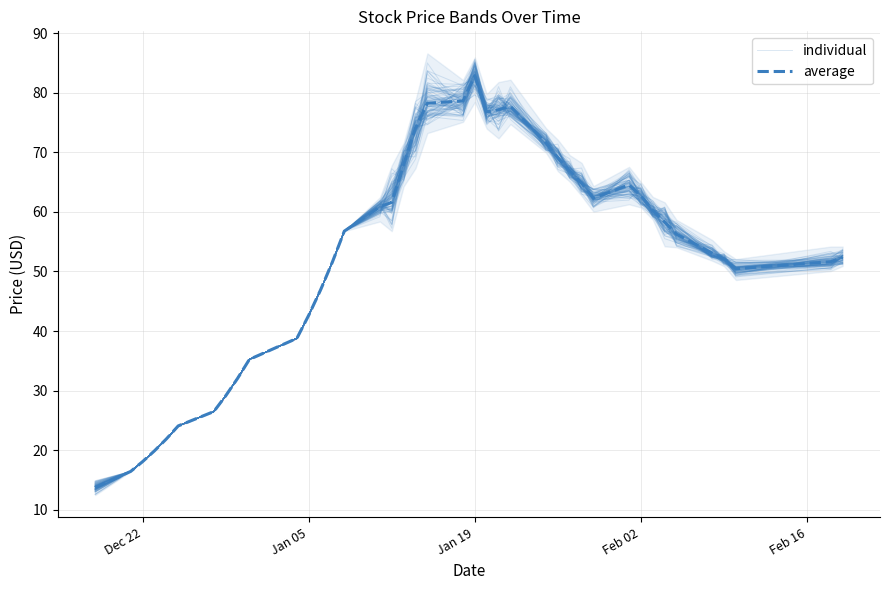

What is the value of the average point at the 10th from the left?

35.2